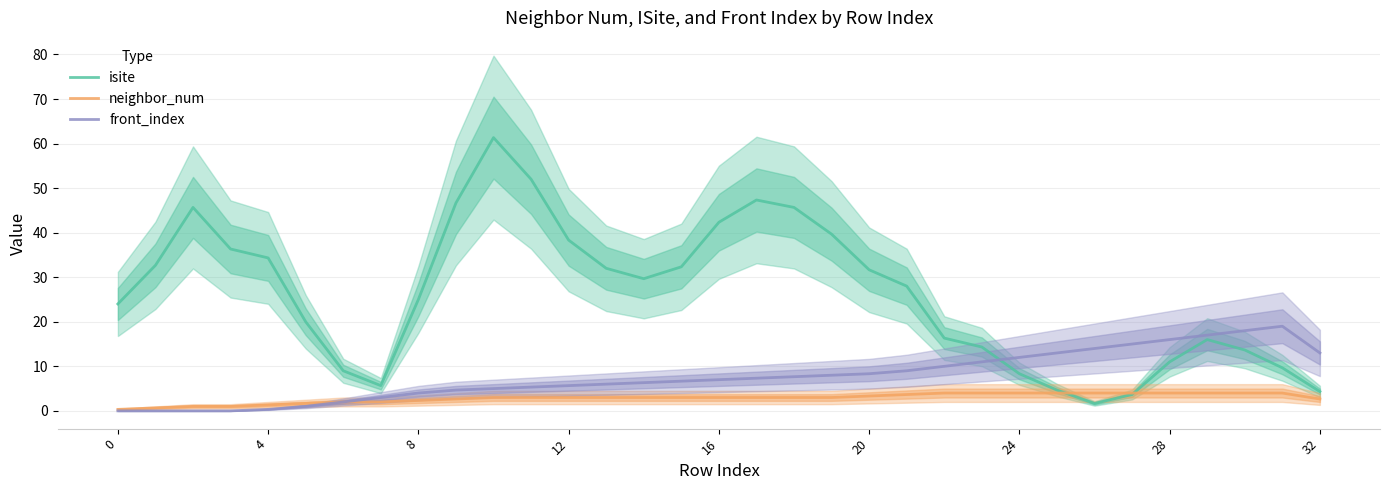

At how many categories does at least one series exceed 44?

6